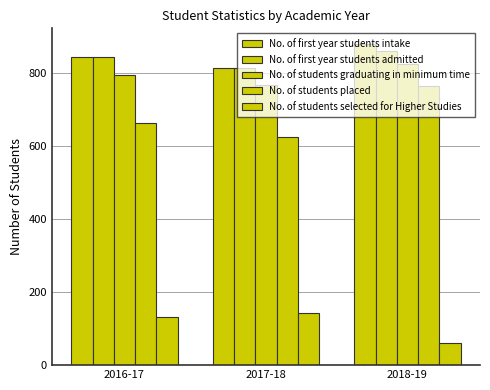

Which series has the largest range (max minus min)?

No. of students placed